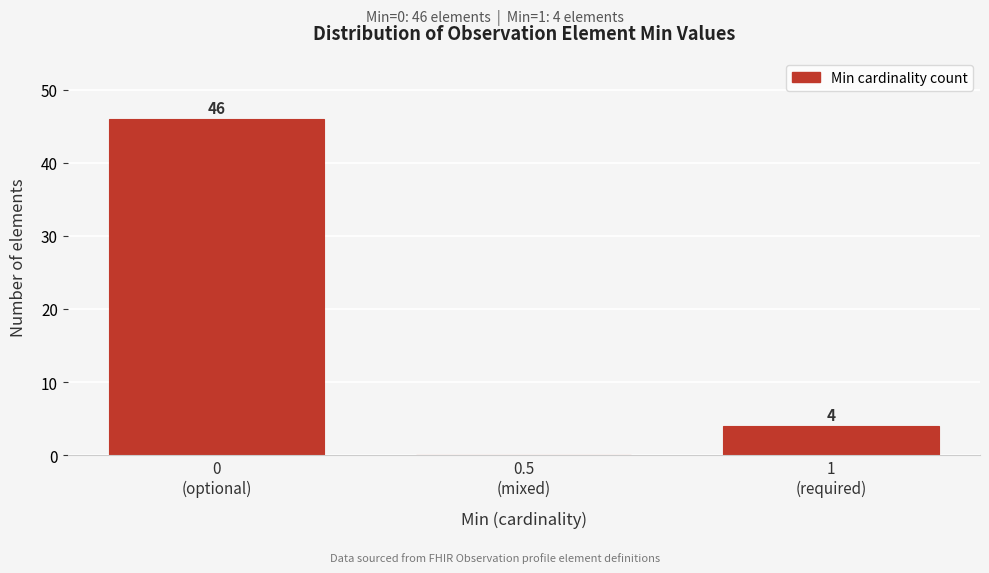

What is the sum of all values?

50